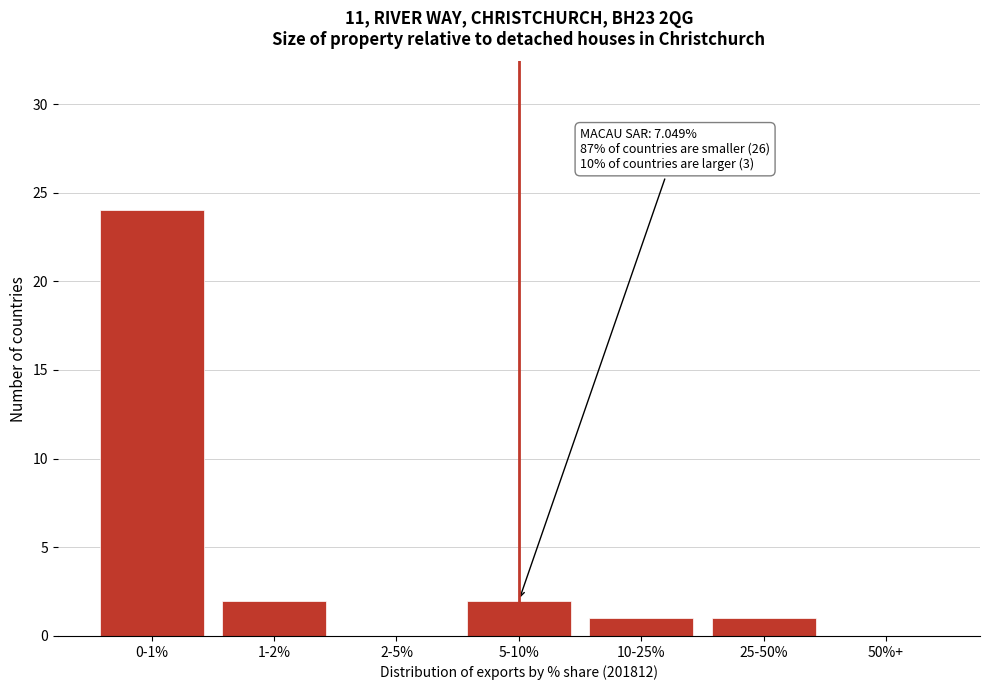

Reading left to right, what are all the values shown in this chart?

0-1%=24	1-2%=2	2-5%=0	5-10%=2	10-25%=1	25-50%=1	50%+=0